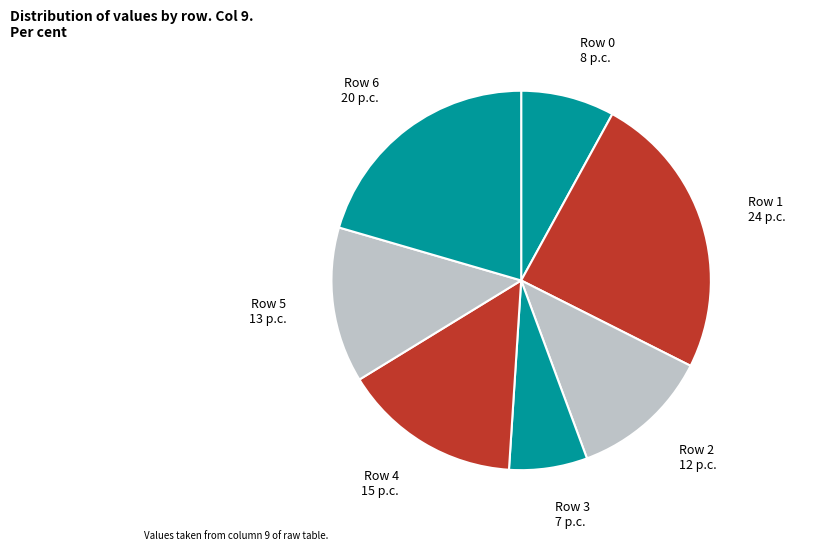

True or false: Row 4 accounts for 15% of the total.

True